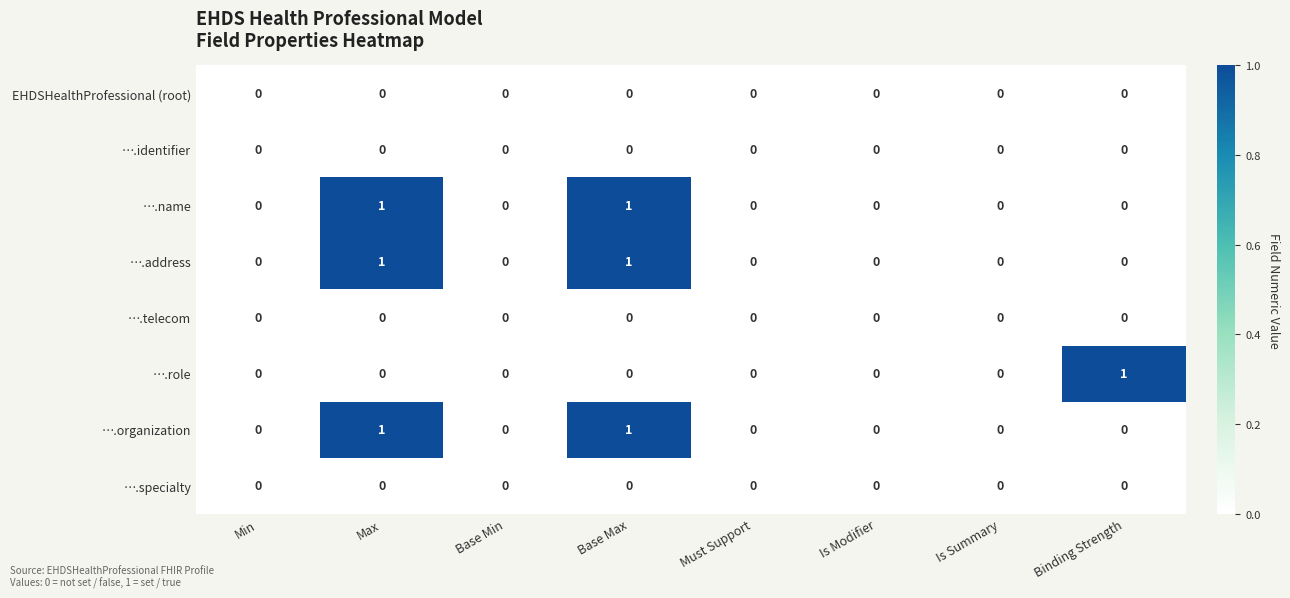

Is the value of ….organization at Base Max greater than the value of ….specialty at Is Summary?

Yes